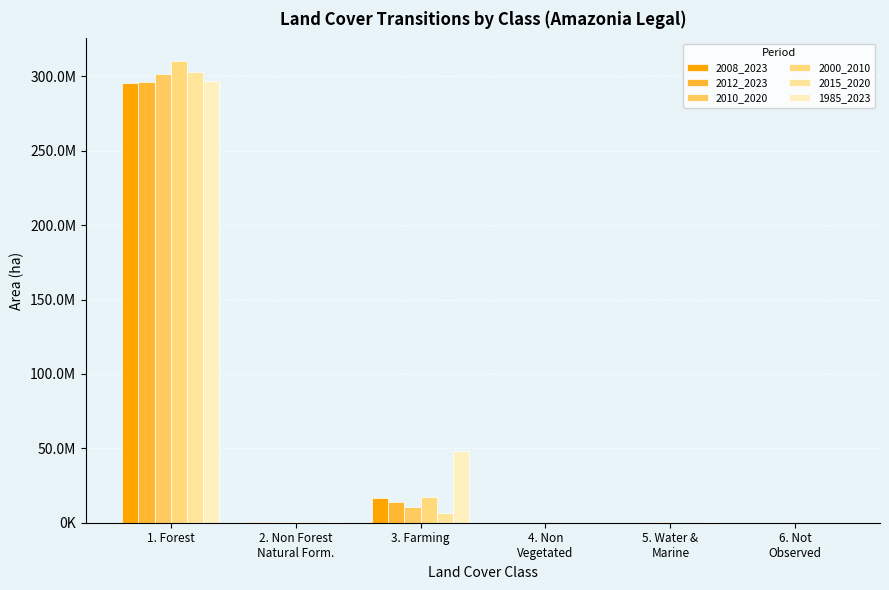

Which series has the widest spread of values?

2000_2010